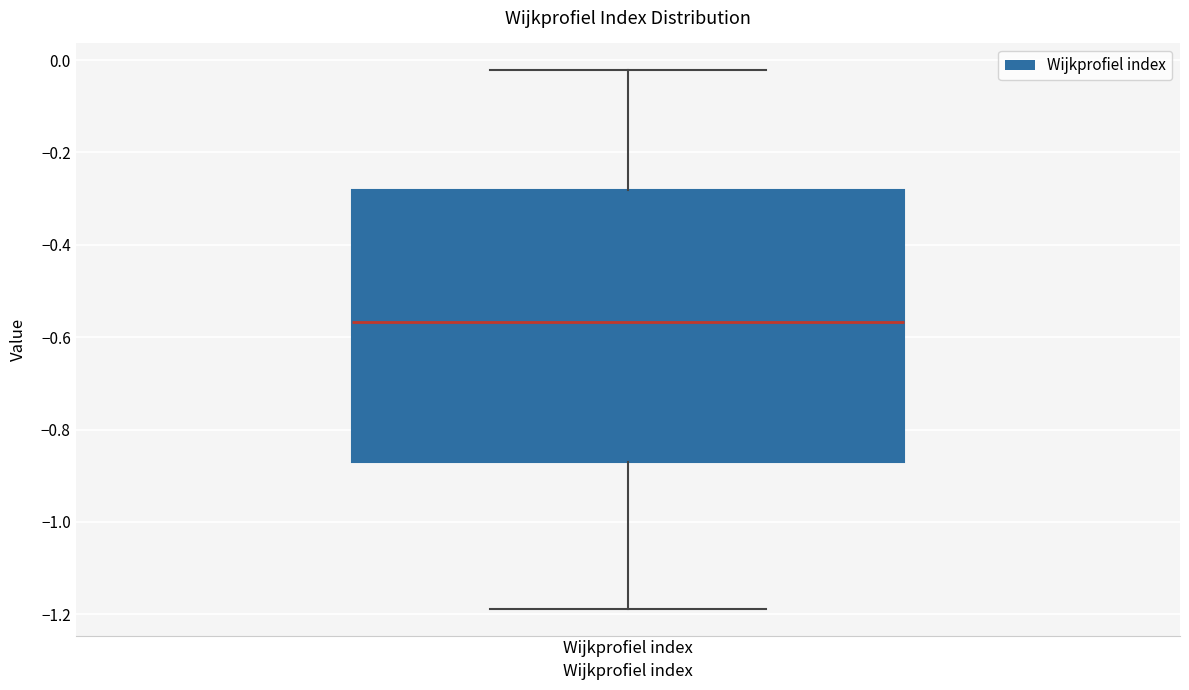

Transcribe this box plot: give where the median line is, the range the box spans, and where the two whiskers end, as read against the y-axis. The values are not printed on the chart, so give them approximately, as read against the axis.

median -0.56, box -0.86 to -0.28, whiskers -1.18 to -0.02